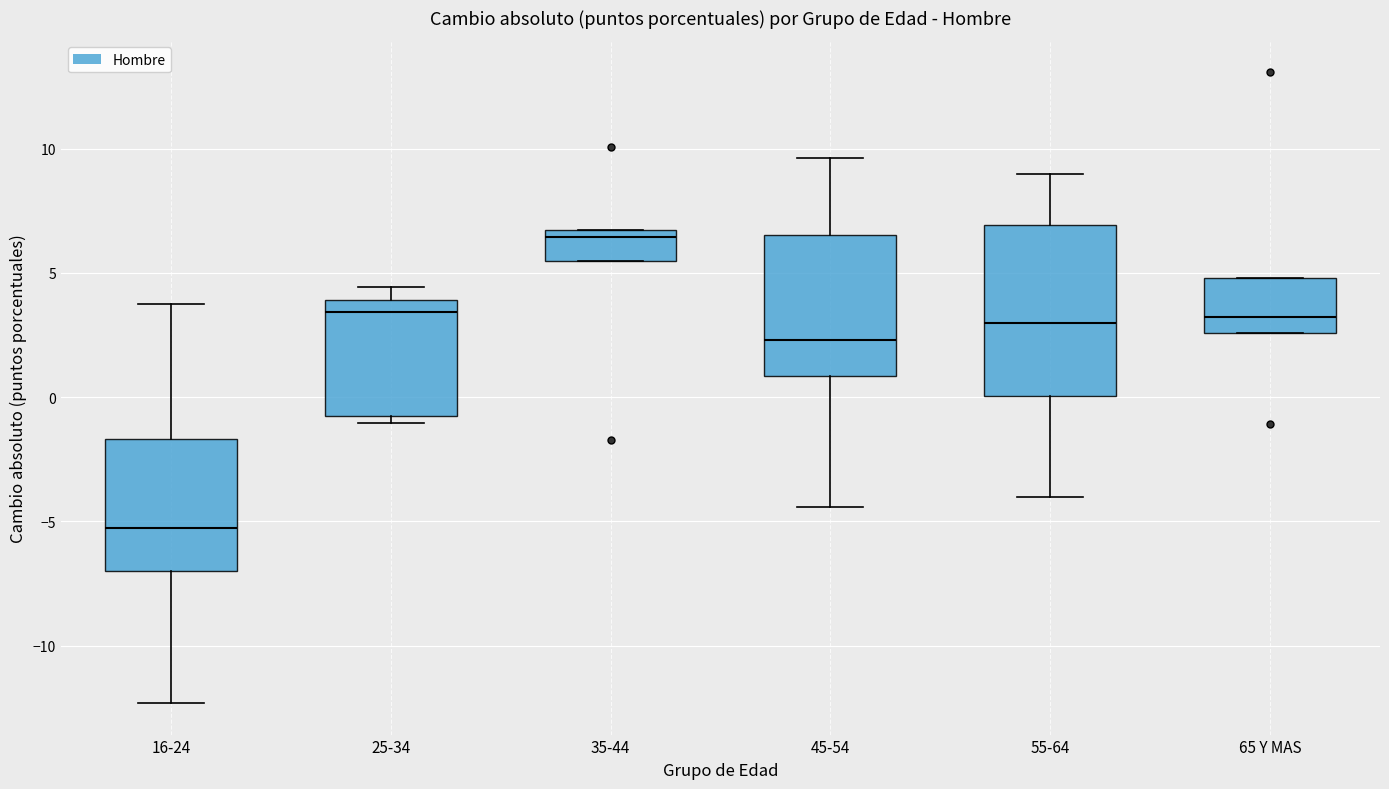

Reading left to right, transcribe this box plot: for each box, give where its median line is, the range the box spans, and where its two whiskers end, as read against the y-axis. The values are not printed on the chart, so give them approximately, as read against the axis.

16-24: median -5.5, box -7.0 to -1.5, whiskers -12.5 to 3.5
25-34: median 3.5, box -1.0 to 4.0, whiskers -1.0 (just below the box's lower edge) to 4.5
35-44: median 6.5 (just below the box's upper edge), box 5.5 to 6.5, whiskers 5.5 to 6.5
45-54: median 2.5, box 1.0 to 6.5, whiskers -4.5 to 9.5
55-64: median 3.0, box 0.0 to 7.0, whiskers -4.0 to 9.0
65 Y MAS: median 3.0, box 2.5 to 5.0, whiskers 2.5 to 5.0